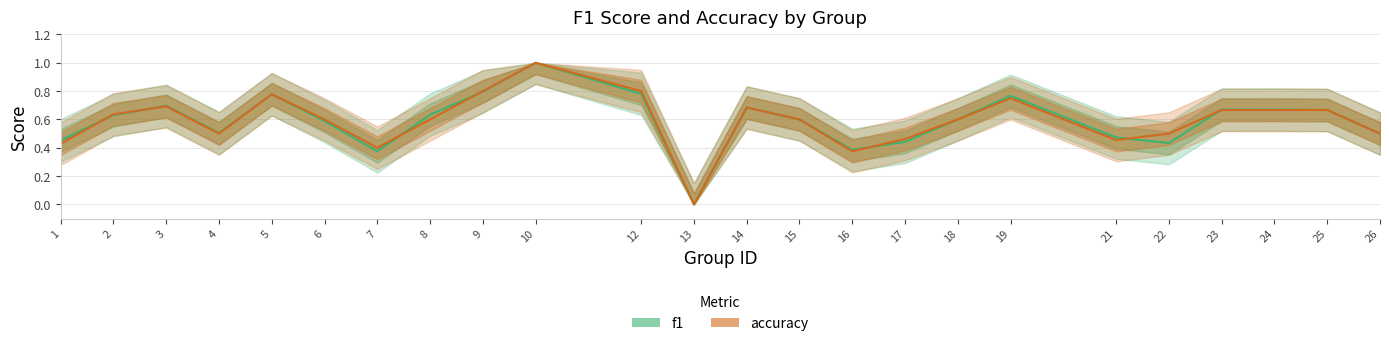

Count the number of categories in the chart.

24